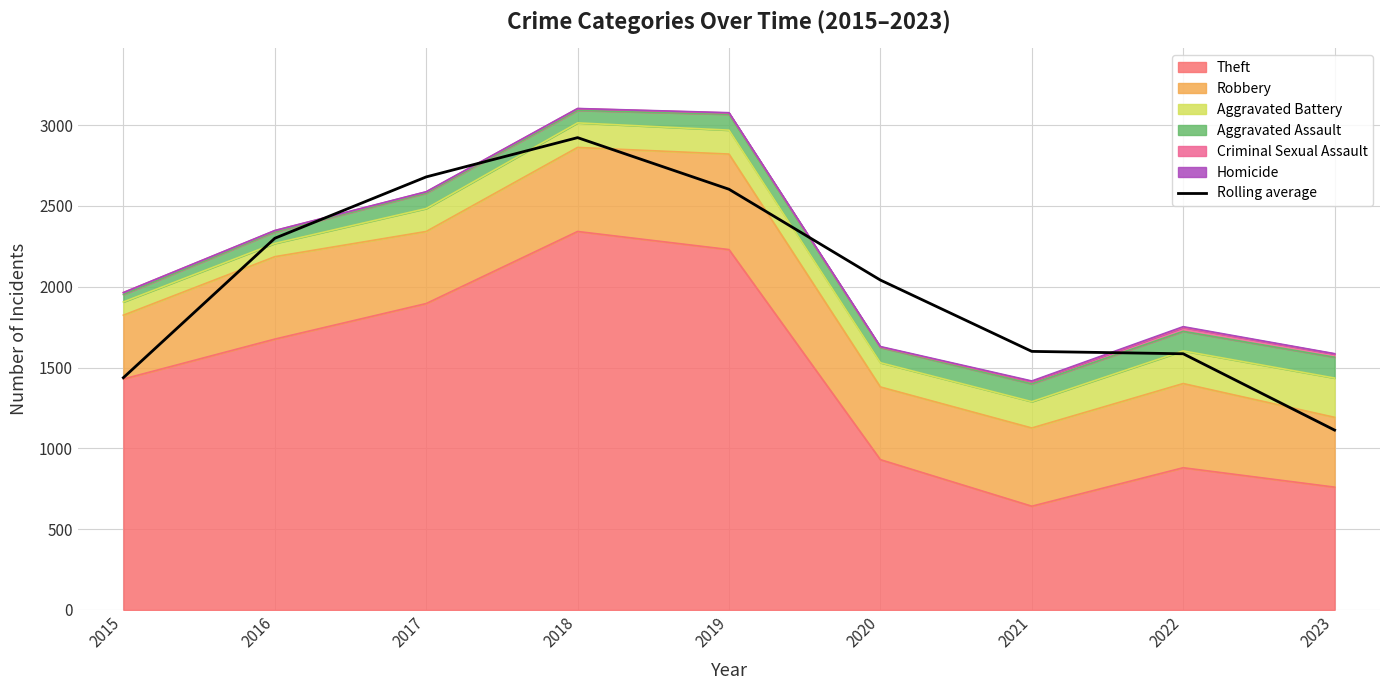

Where does the data first go above 2041?

2016